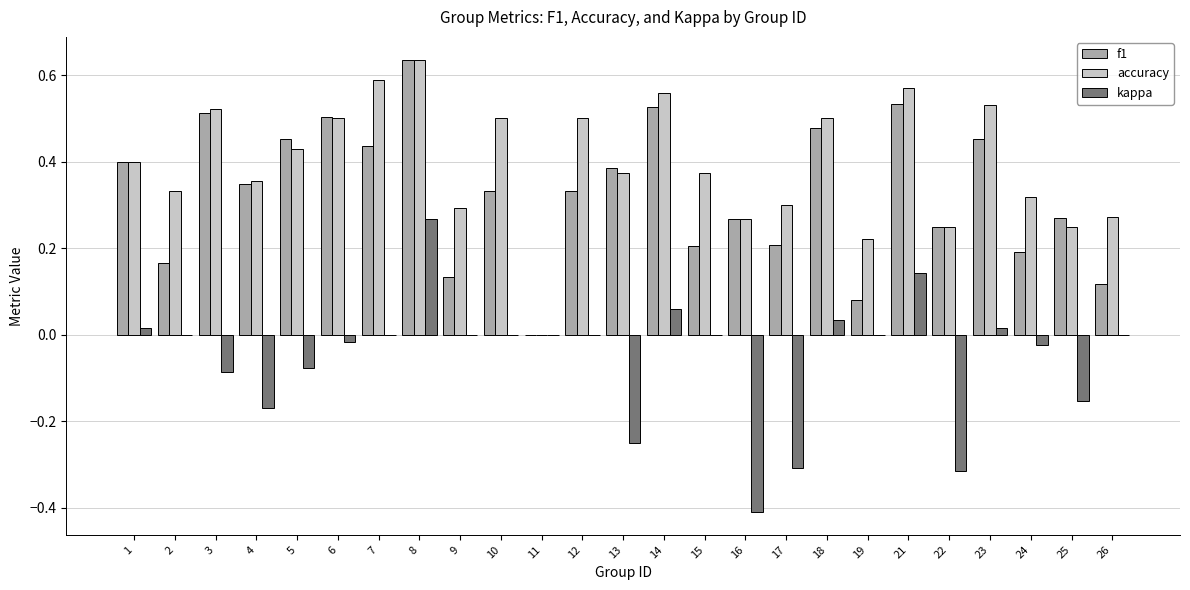

Where does the kappa series first go above 0?

1